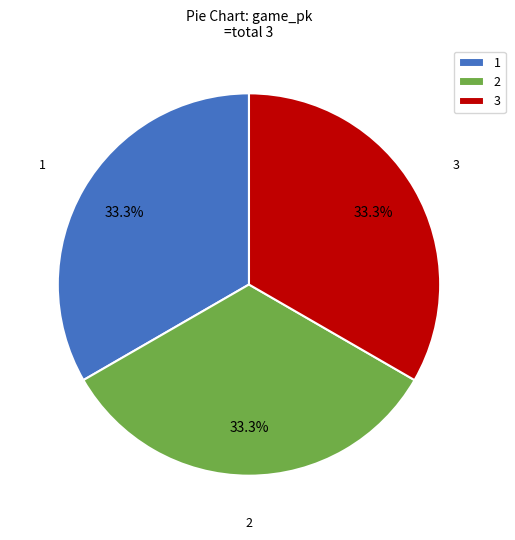

The 2 slice represents 33% of the pie. True or false?

True